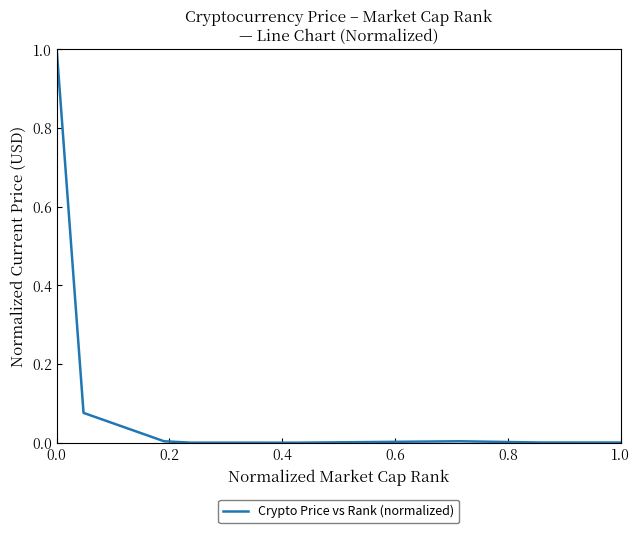

What is the maximum value shown in the chart?

1.0